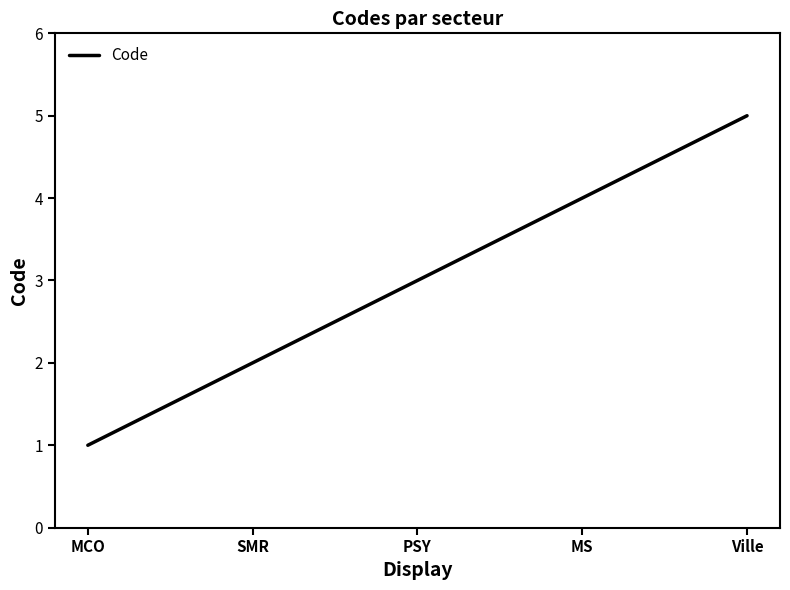

What position from the left is MCO?

1